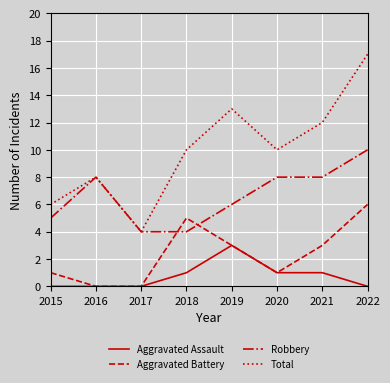

The value of Total at 2016 is 8. True or false?

True